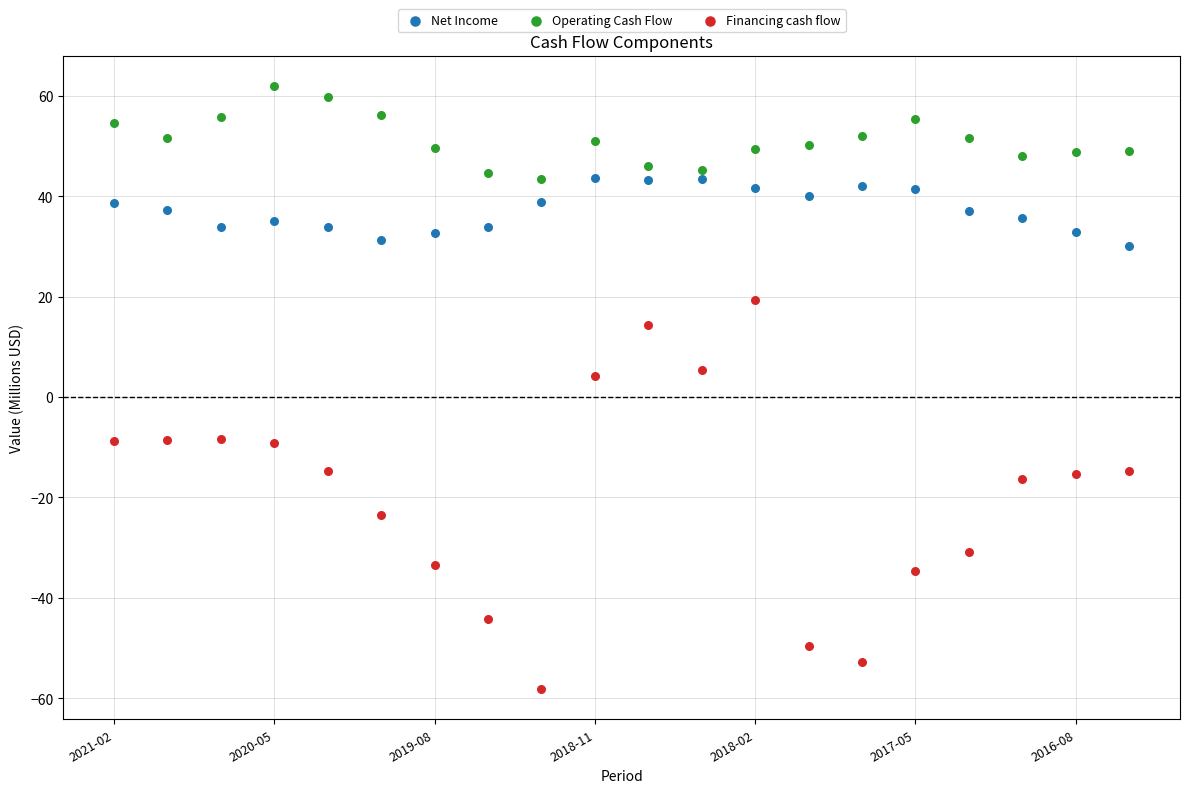

Which series contains the highest Y value?

Operating Cash Flow